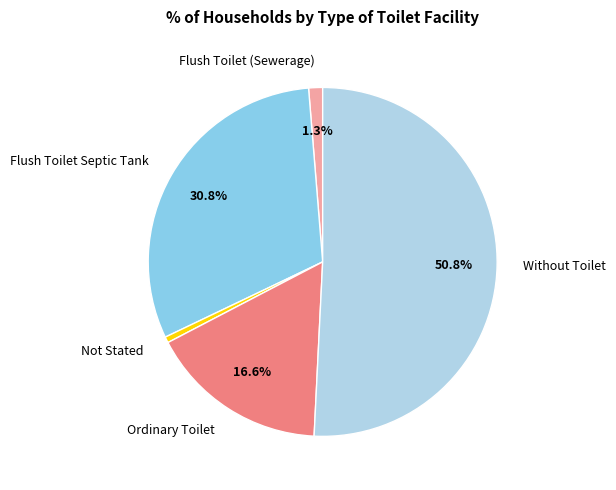

Between Flush Toilet (Sewerage) and Not Stated, which is larger?

Flush Toilet (Sewerage)